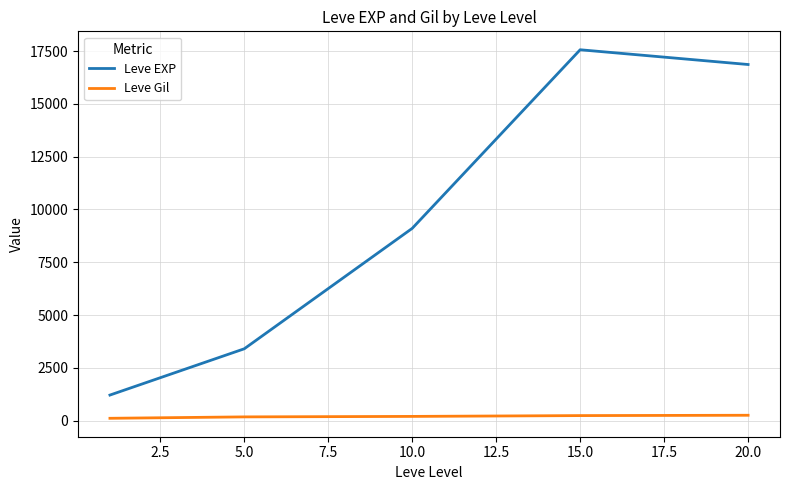

Count the number of data series in this chart.

2